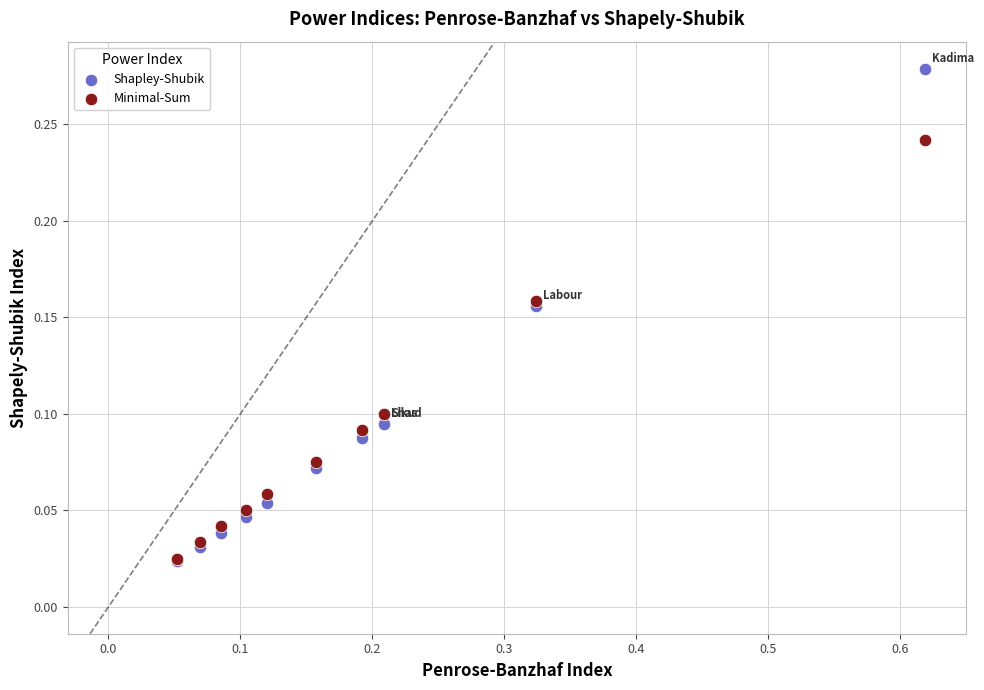

What are all the series names shown in the legend?

Shapley-Shubik, Minimal-Sum